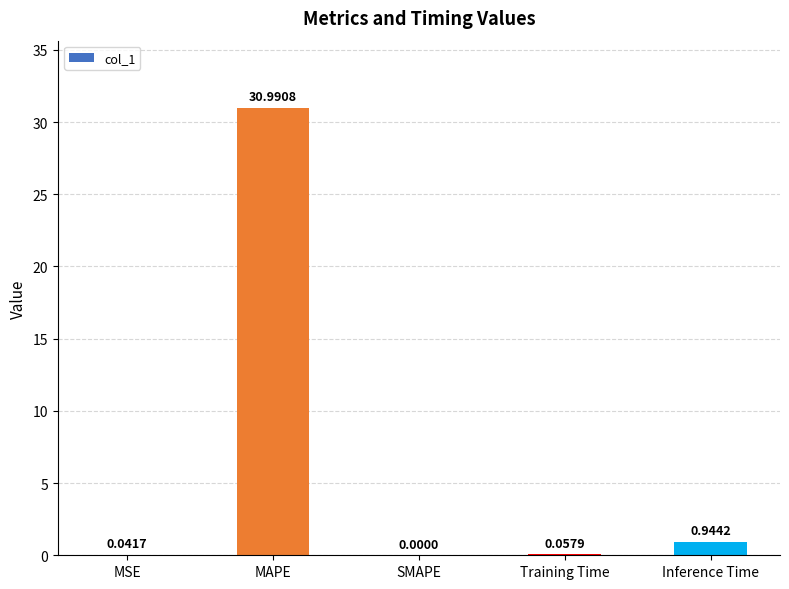

Which has a higher value, SMAPE or MSE?

MSE